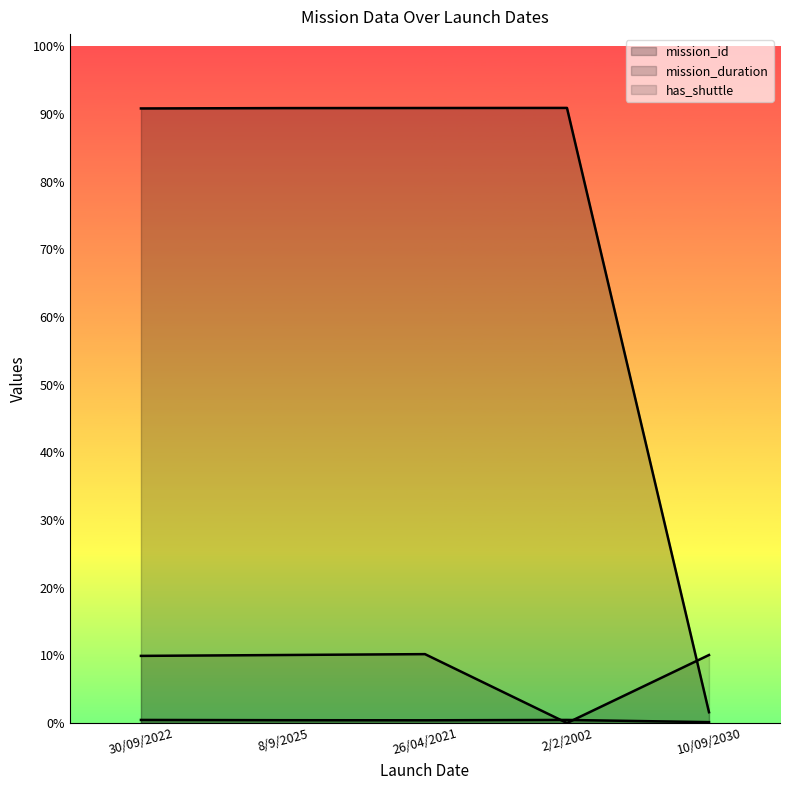

Reading left to right, what are all the values shown in this chart?

mission_id: 30/09/2022=7004	8/9/2025=7008	26/04/2021=7009	2/2/2002=7010	10/09/2030=123
mission_duration: 30/09/2022=35	8/9/2025=32	26/04/2021=31	2/2/2002=35	10/09/2030=10
has_shuttle: 30/09/2022=765	8/9/2025=775	26/04/2021=785	2/2/2002=0	10/09/2030=775